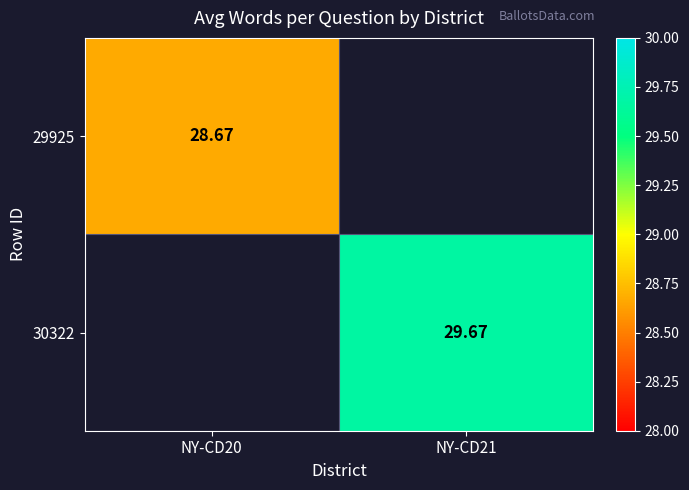

Is the value of 29925 at NY-CD20 greater than the value of 30322 at NY-CD21?

No